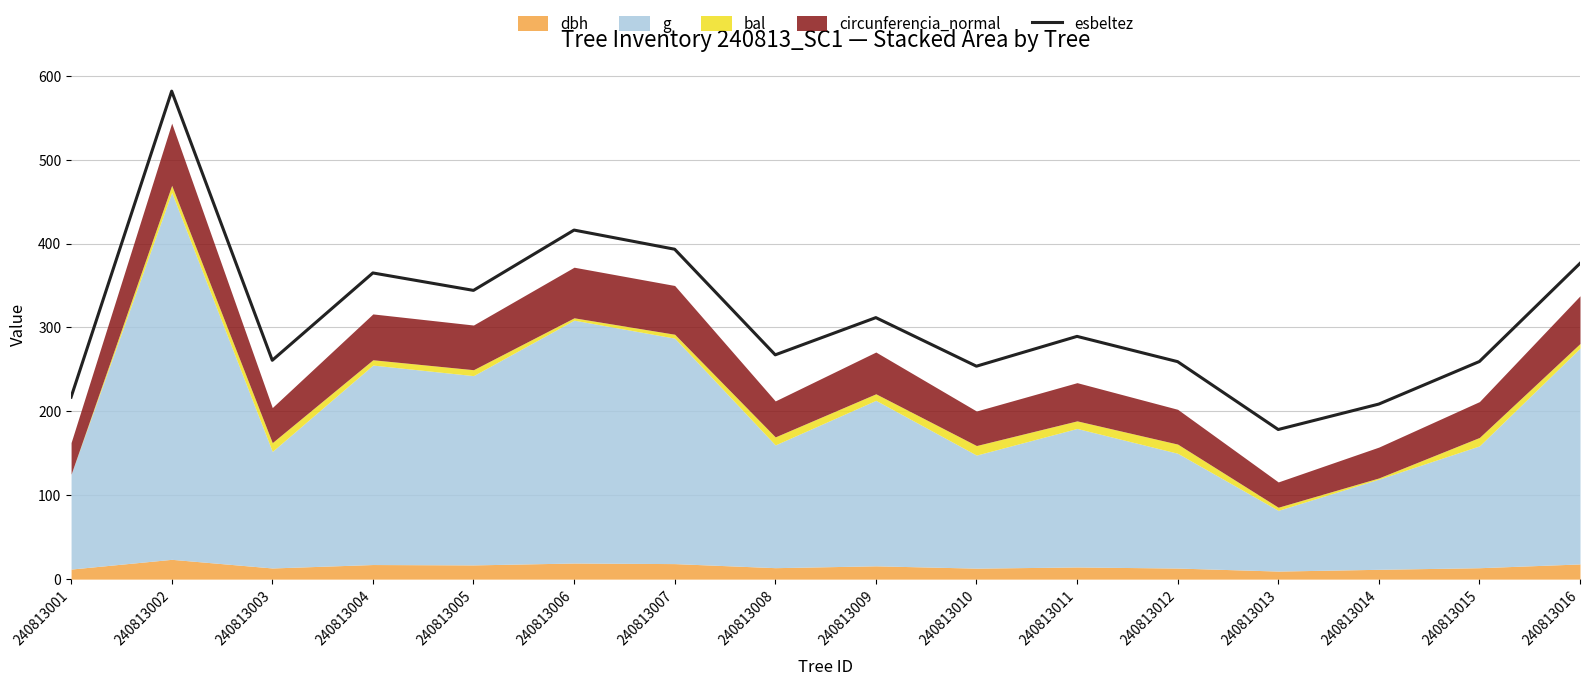

Reading right to left, transcribe all the data shown in this chart.

376.4	259.4	208.7	178.4	259.3	289.4	253.8	311.8	267.4	393.3	416.1	344.2	365.0	260.9	581.8	217.0